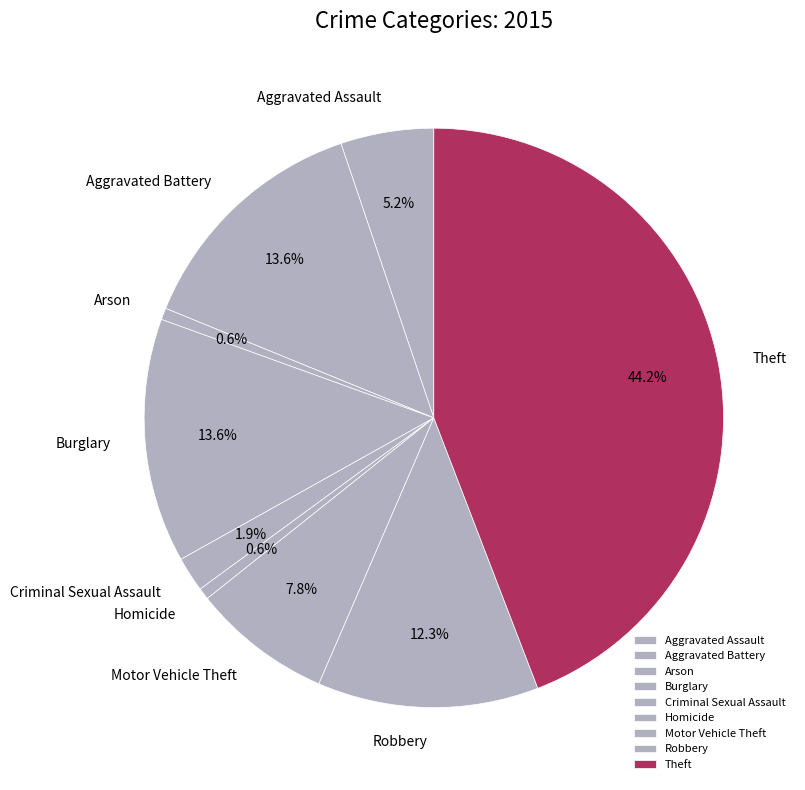

The Aggravated Assault slice represents 19% of the pie. True or false?

False